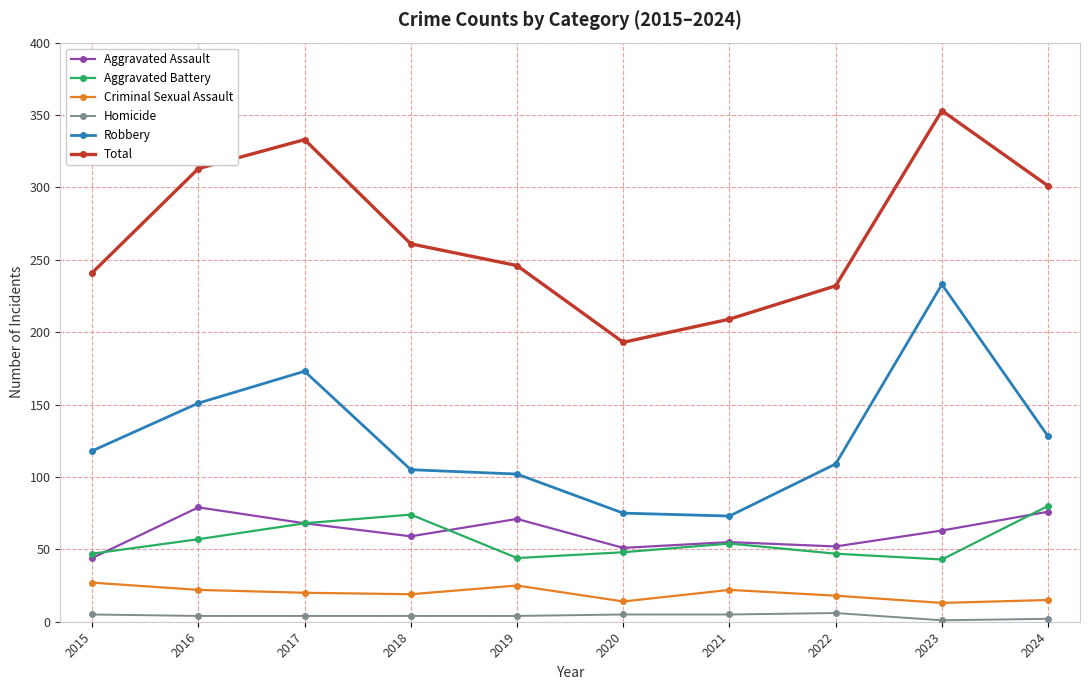

What is the highest value of the Aggravated Assault series?

79